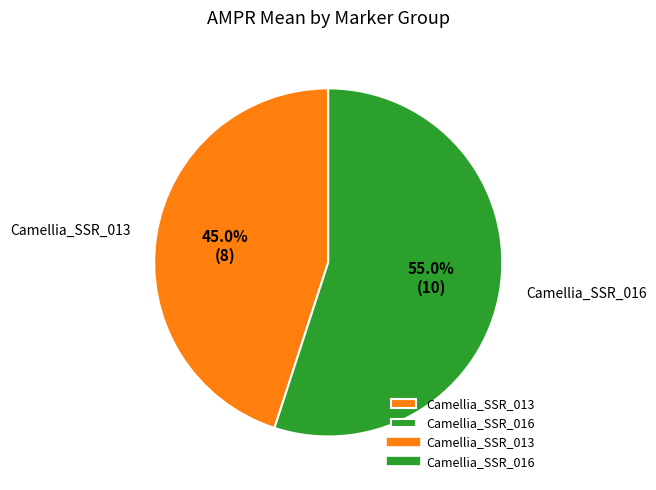

Approximately how many times larger is the value at Camellia_SSR_016 compared to Camellia_SSR_013?

1.2